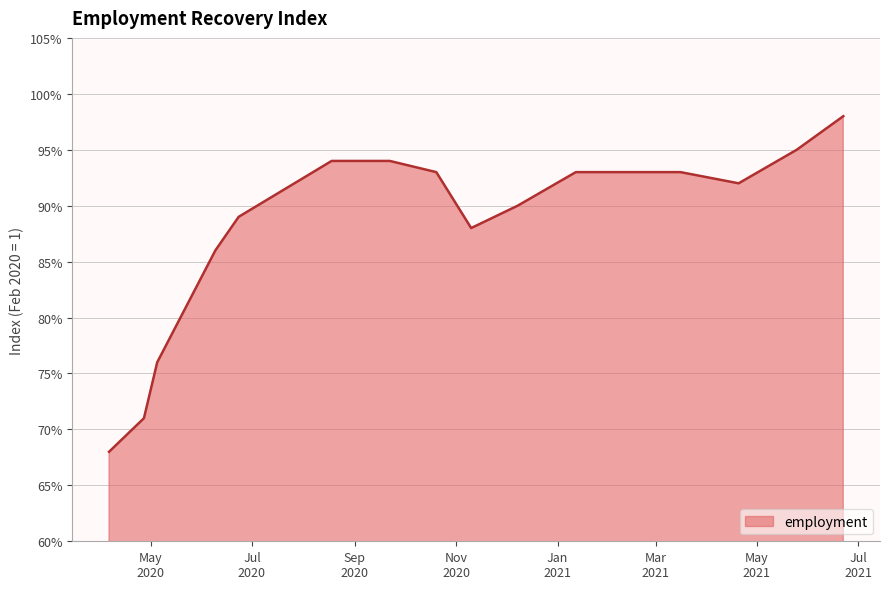

True or false: there are more than 2 points higher than both neighbors.

False